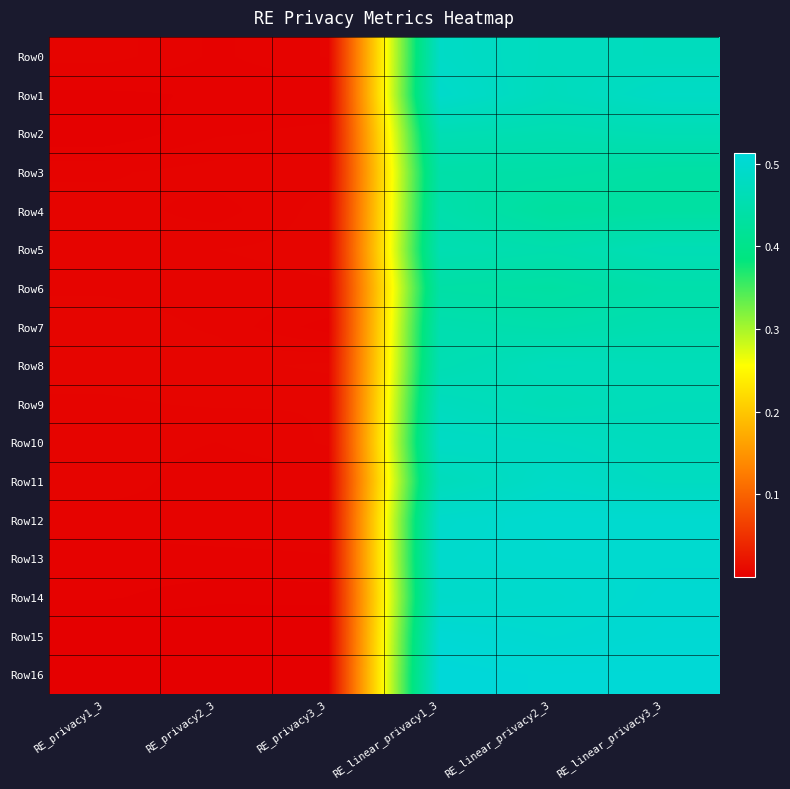

Reading left to right, what are all the values shown in this chart?

Row0: RE_privacy1_3=0.0	RE_privacy2_3=0.0	RE_privacy3_3=0.0	RE_linear_privacy1_3=0.5	RE_linear_privacy2_3=0.5	RE_linear_privacy3_3=0.5
Row1: RE_privacy1_3=0.0	RE_privacy2_3=0.0	RE_privacy3_3=0.0	RE_linear_privacy1_3=0.5	RE_linear_privacy2_3=0.5	RE_linear_privacy3_3=0.5
Row2: RE_privacy1_3=0.0	RE_privacy2_3=0.0	RE_privacy3_3=0.0	RE_linear_privacy1_3=0.5	RE_linear_privacy2_3=0.5	RE_linear_privacy3_3=0.5
Row3: RE_privacy1_3=0.0	RE_privacy2_3=0.0	RE_privacy3_3=0.0	RE_linear_privacy1_3=0.4	RE_linear_privacy2_3=0.4	RE_linear_privacy3_3=0.4
Row4: RE_privacy1_3=0.0	RE_privacy2_3=0.0	RE_privacy3_3=0.0	RE_linear_privacy1_3=0.4	RE_linear_privacy2_3=0.4	RE_linear_privacy3_3=0.4
Row5: RE_privacy1_3=0.0	RE_privacy2_3=0.0	RE_privacy3_3=0.0	RE_linear_privacy1_3=0.5	RE_linear_privacy2_3=0.5	RE_linear_privacy3_3=0.5
Row6: RE_privacy1_3=0.0	RE_privacy2_3=0.0	RE_privacy3_3=0.0	RE_linear_privacy1_3=0.4	RE_linear_privacy2_3=0.4	RE_linear_privacy3_3=0.4
Row7: RE_privacy1_3=0.0	RE_privacy2_3=0.0	RE_privacy3_3=0.0	RE_linear_privacy1_3=0.5	RE_linear_privacy2_3=0.4	RE_linear_privacy3_3=0.5
Row8: RE_privacy1_3=0.0	RE_privacy2_3=0.0	RE_privacy3_3=0.0	RE_linear_privacy1_3=0.5	RE_linear_privacy2_3=0.5	RE_linear_privacy3_3=0.5
Row9: RE_privacy1_3=0.0	RE_privacy2_3=0.0	RE_privacy3_3=0.0	RE_linear_privacy1_3=0.5	RE_linear_privacy2_3=0.5	RE_linear_privacy3_3=0.5
Row10: RE_privacy1_3=0.0	RE_privacy2_3=0.0	RE_privacy3_3=0.0	RE_linear_privacy1_3=0.5	RE_linear_privacy2_3=0.5	RE_linear_privacy3_3=0.5
Row11: RE_privacy1_3=0.0	RE_privacy2_3=0.0	RE_privacy3_3=0.0	RE_linear_privacy1_3=0.5	RE_linear_privacy2_3=0.5	RE_linear_privacy3_3=0.5
Row12: RE_privacy1_3=0.0	RE_privacy2_3=0.0	RE_privacy3_3=0.0	RE_linear_privacy1_3=0.5	RE_linear_privacy2_3=0.5	RE_linear_privacy3_3=0.5
Row13: RE_privacy1_3=0.0	RE_privacy2_3=0.0	RE_privacy3_3=0.0	RE_linear_privacy1_3=0.5	RE_linear_privacy2_3=0.5	RE_linear_privacy3_3=0.5
Row14: RE_privacy1_3=0.0	RE_privacy2_3=0.0	RE_privacy3_3=0.0	RE_linear_privacy1_3=0.5	RE_linear_privacy2_3=0.5	RE_linear_privacy3_3=0.5
Row15: RE_privacy1_3=0.0	RE_privacy2_3=0.0	RE_privacy3_3=0.0	RE_linear_privacy1_3=0.5	RE_linear_privacy2_3=0.5	RE_linear_privacy3_3=0.5
Row16: RE_privacy1_3=0.0	RE_privacy2_3=0.0	RE_privacy3_3=0.0	RE_linear_privacy1_3=0.5	RE_linear_privacy2_3=0.5	RE_linear_privacy3_3=0.5